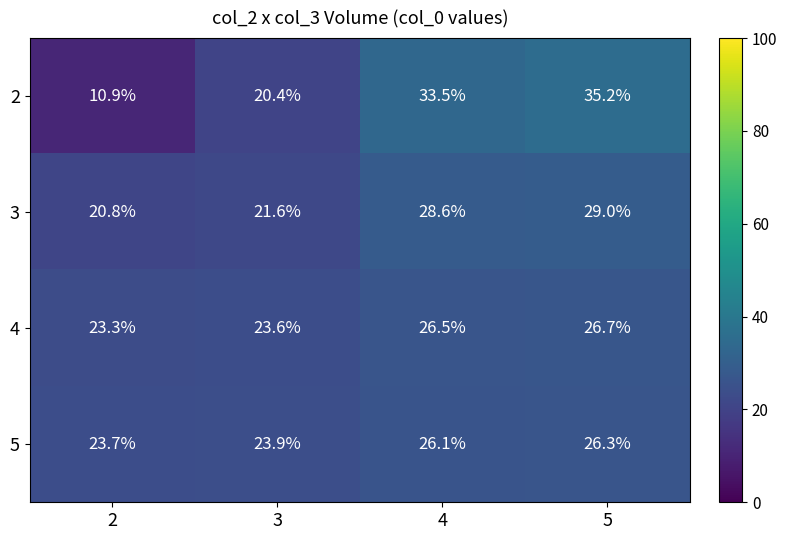

Where is 4 nearest to the value 25?

3